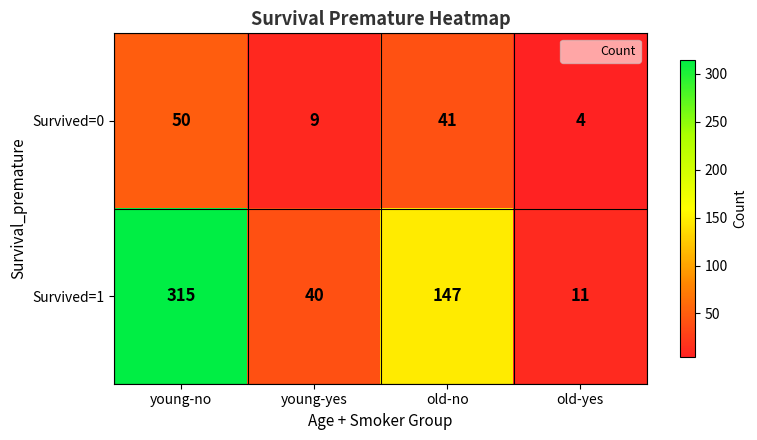

List the series in order of their overall mean, lowest first.

Survived=0, Survived=1